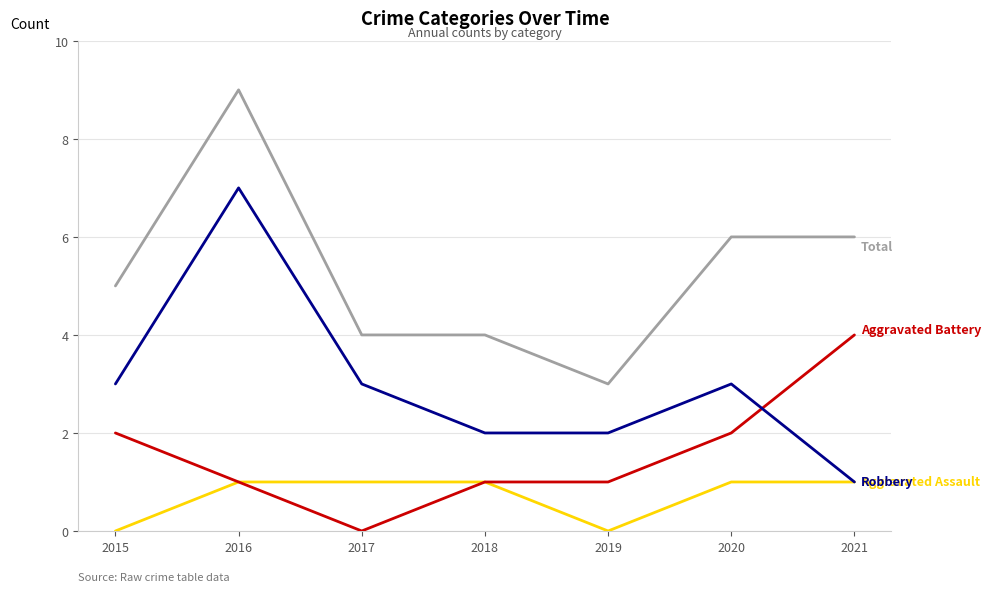

What is the spread (max minus min) of values at 2017?

4